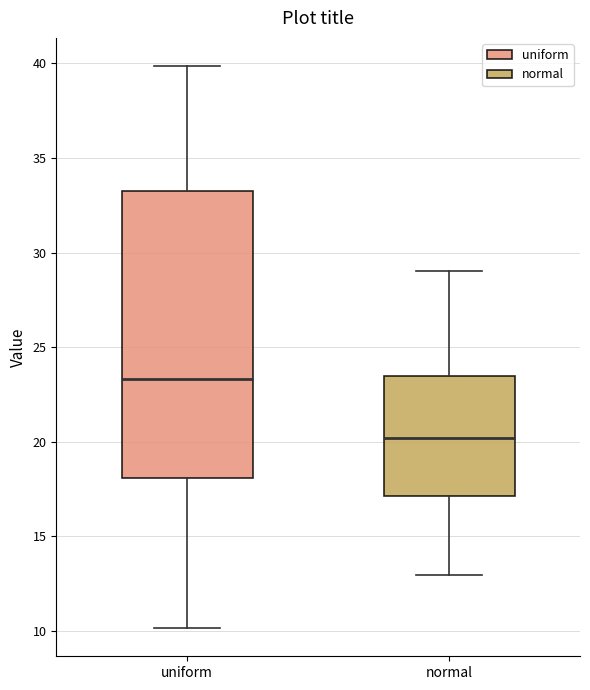

Where does the upper whisker of the box for normal end on the y-axis? The values are not printed on the chart, so give them approximately, as read against the axis.

29.0